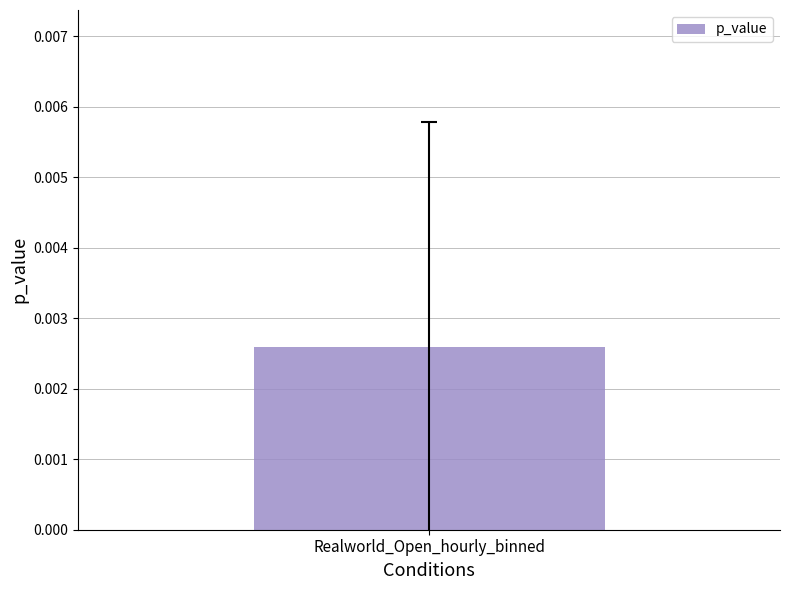

Between 196 and 82, which is larger?

196